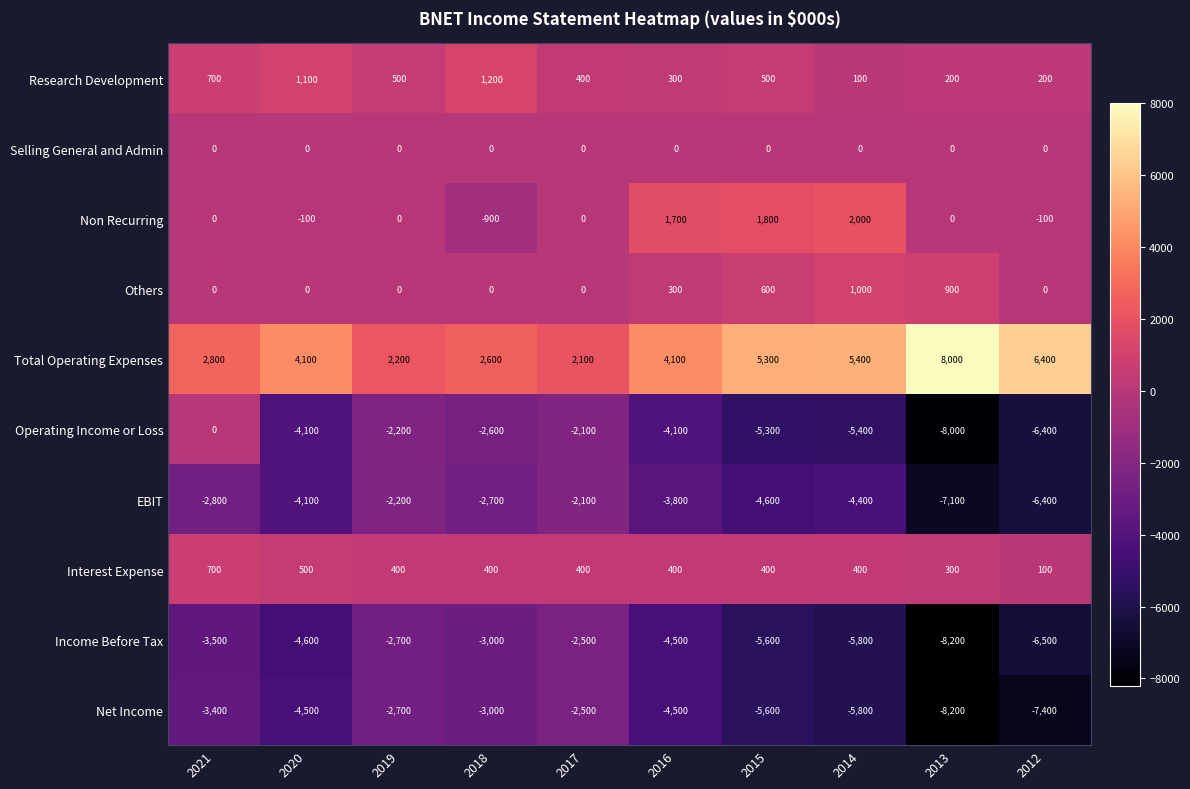

At how many categories does at least one series exceed 3833?

6